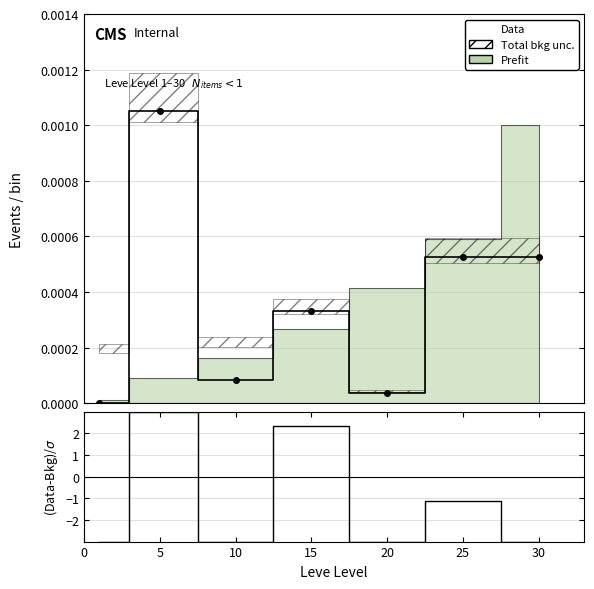

Which series changed the most between 5 and 20?

(Data-Bkg)/σ